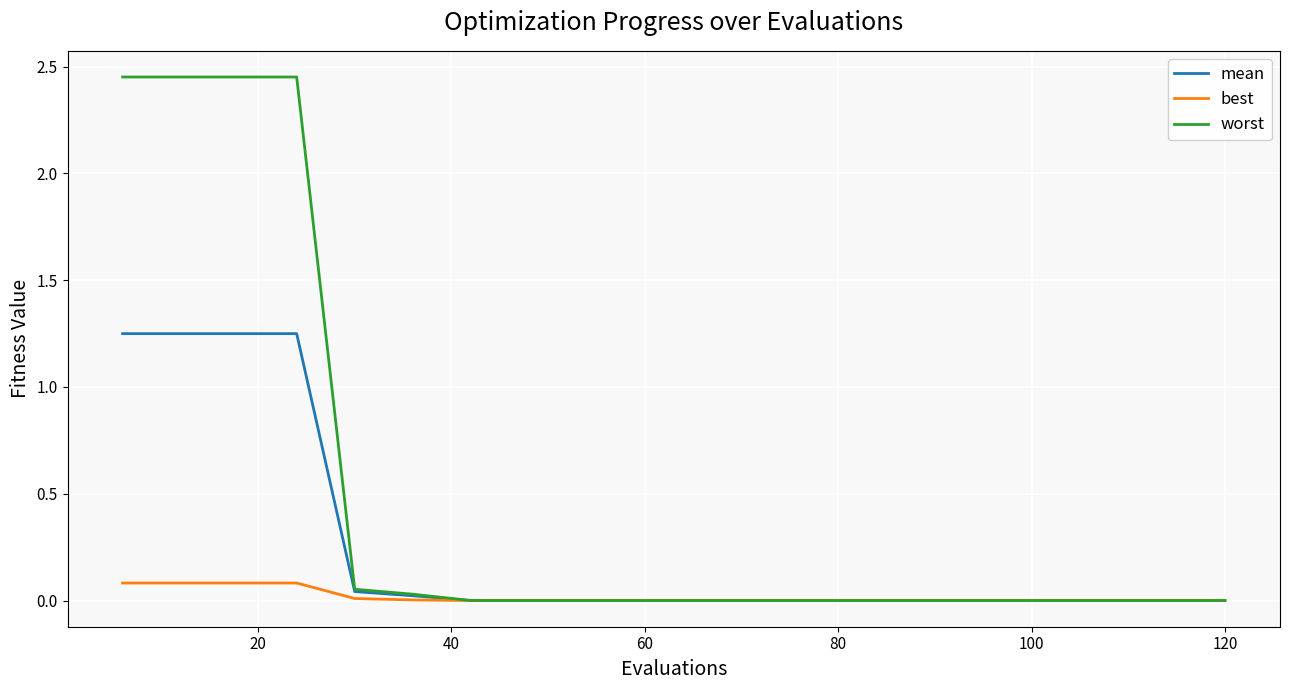

Rank the series by their average value, from highest to lowest.

worst, mean, best